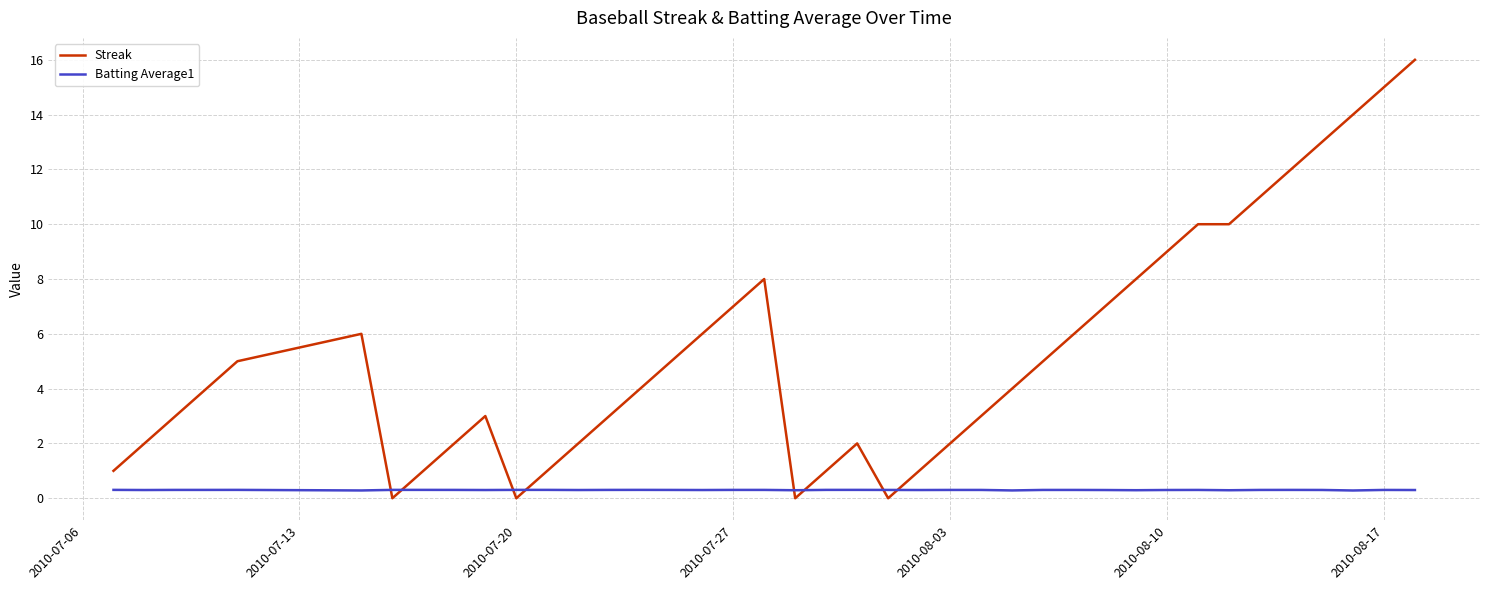

List the series in order of their overall mean, lowest first.

Batting Average1, Streak